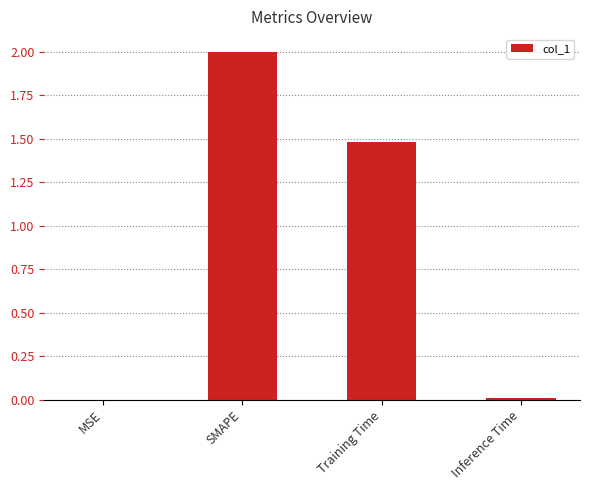

What is the maximum value shown in the chart?

2.0